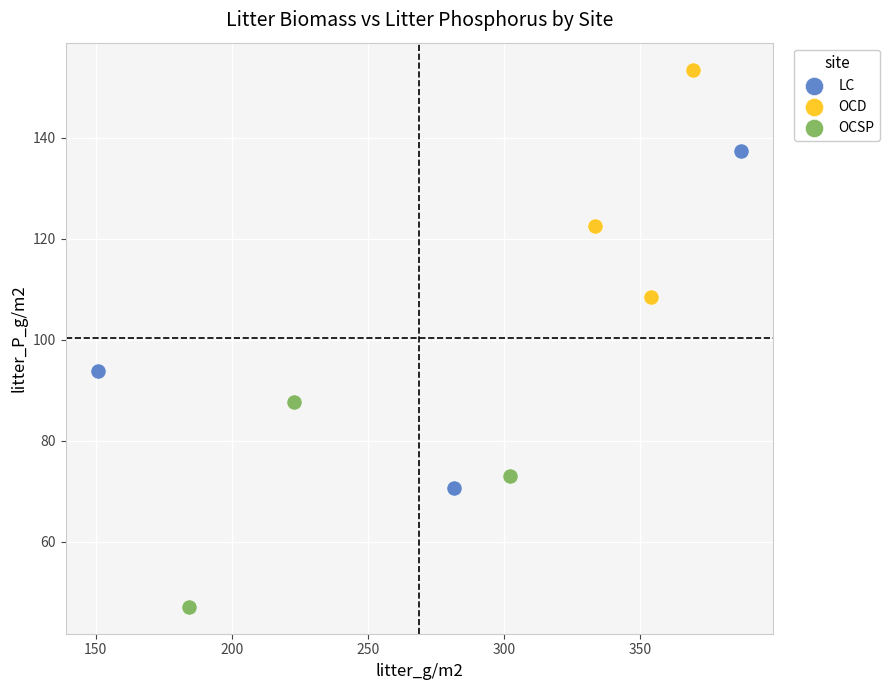

Which series contains the highest Y value?

OCD